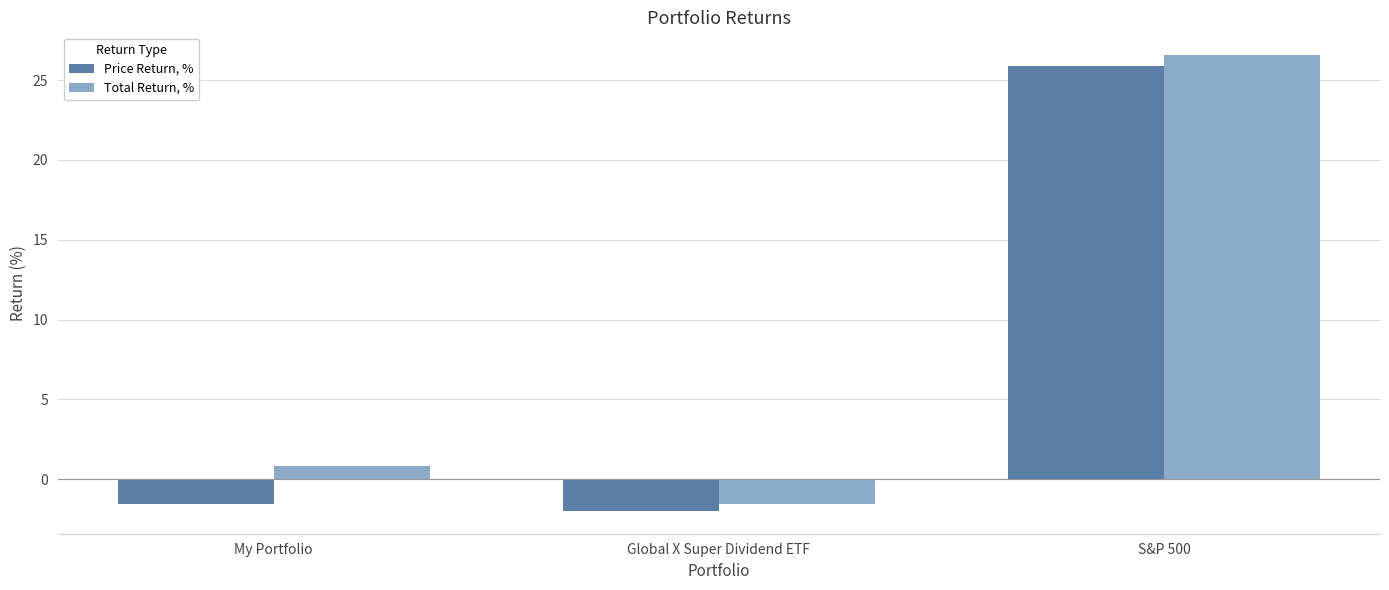

Reading left to right, transcribe all the data shown in this chart.

Price Return, %: -1.6	-2.0	25.9
Total Return, %: 0.8	-1.6	26.6